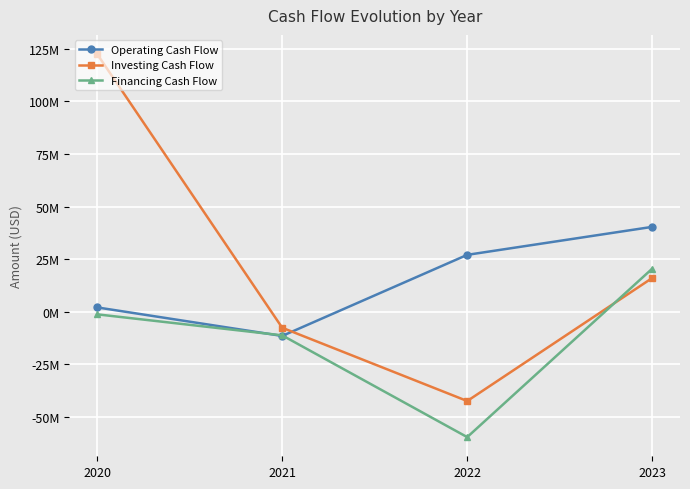

What is the maximum value shown in the chart?

122554000